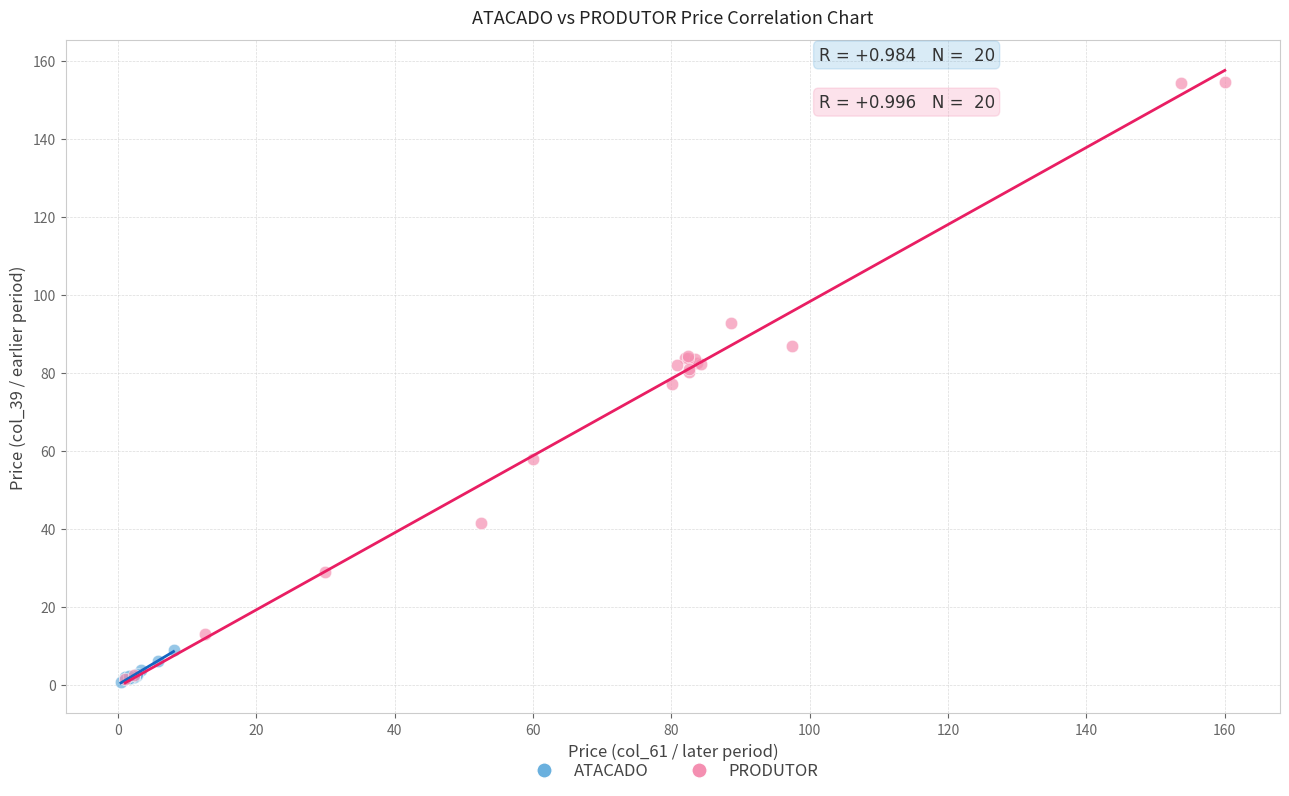

Which series has the widest spread of Y values?

PRODUTOR